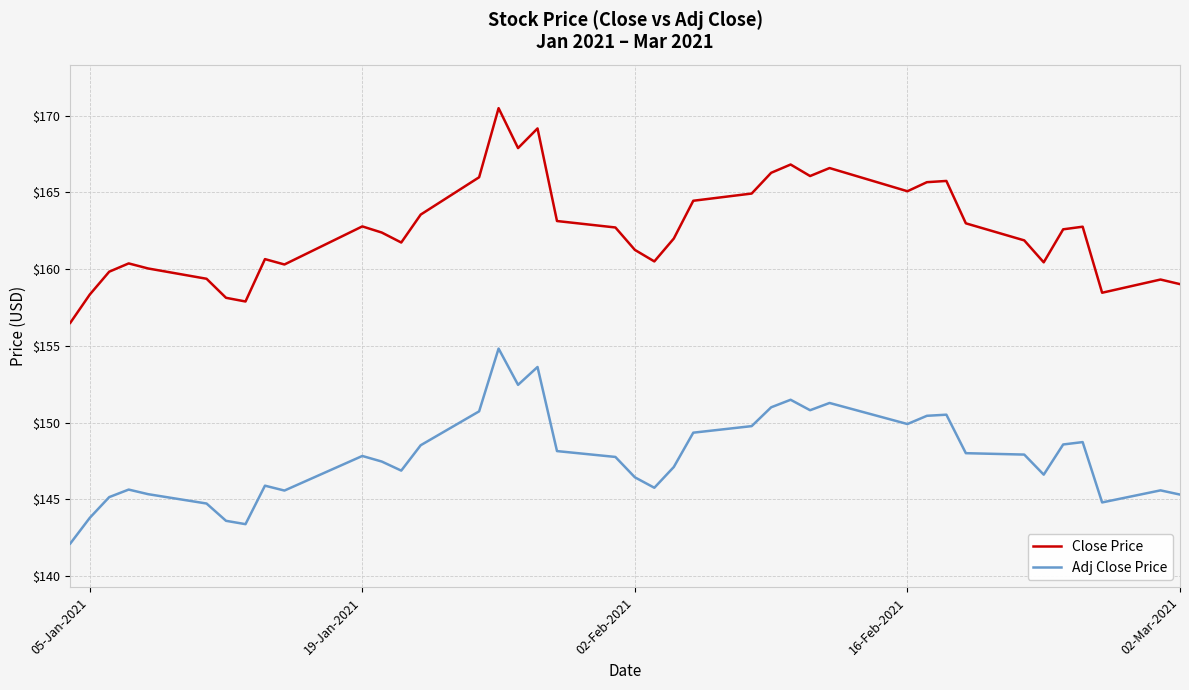

List the series in order of their overall mean, highest first.

Close Price, Adj Close Price